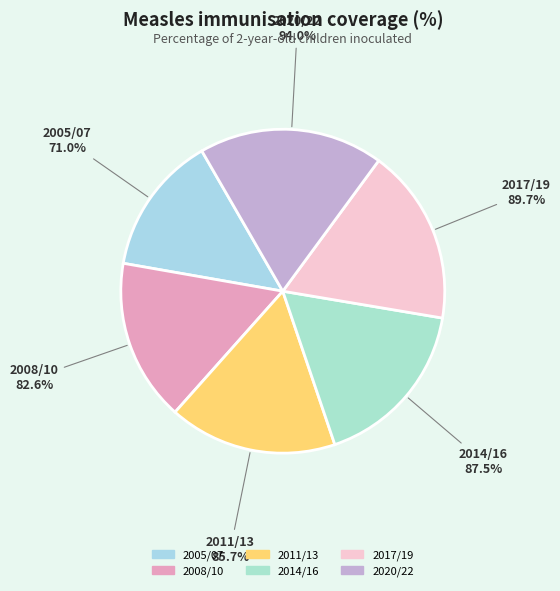

How many slices are in this pie chart?

6